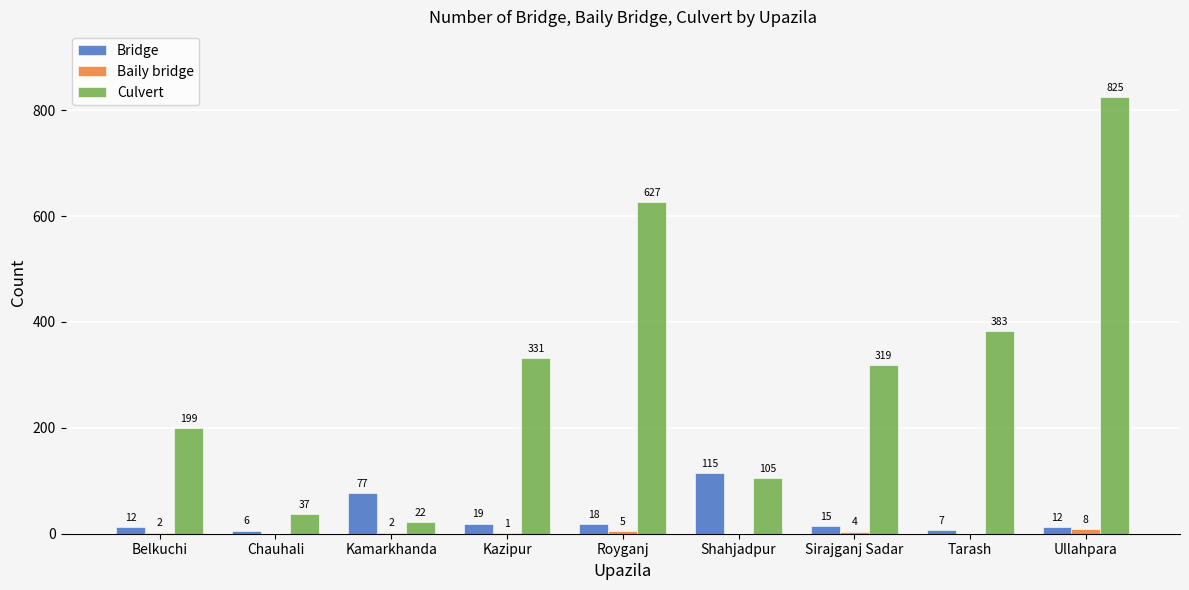

What is the difference between the Bridge values at Royganj and Kamarkhanda?

59